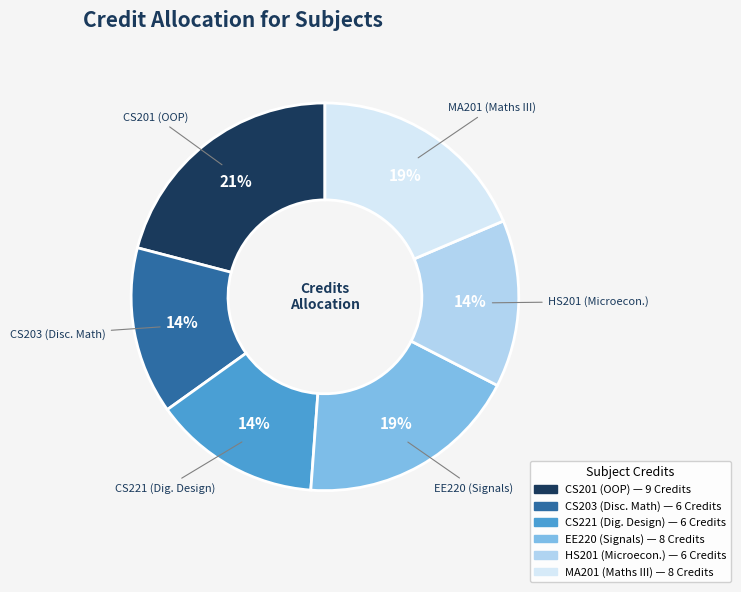

Is there a majority slice in this chart?

No